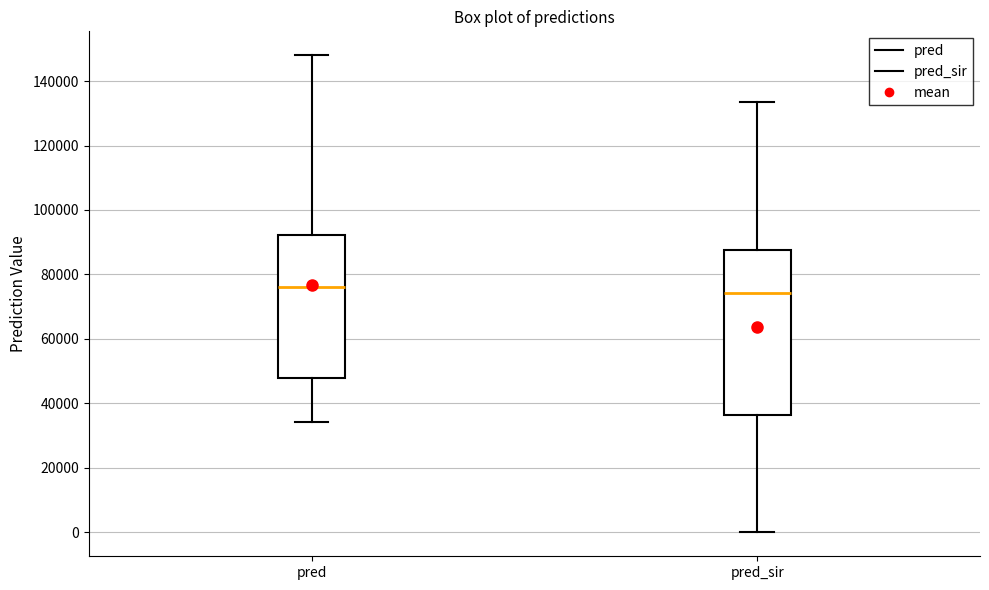

Reading left to right, transcribe this box plot: for each box, give where its median line is, the range the box spans, and where its two whiskers end, as read against the y-axis. The values are not printed on the chart, so give them approximately, as read against the axis.

pred: median 76000, box 48000 to 92000, whiskers 34000 to 148000
pred_sir: median 74000, box 36000 to 88000, whiskers 0 to 134000